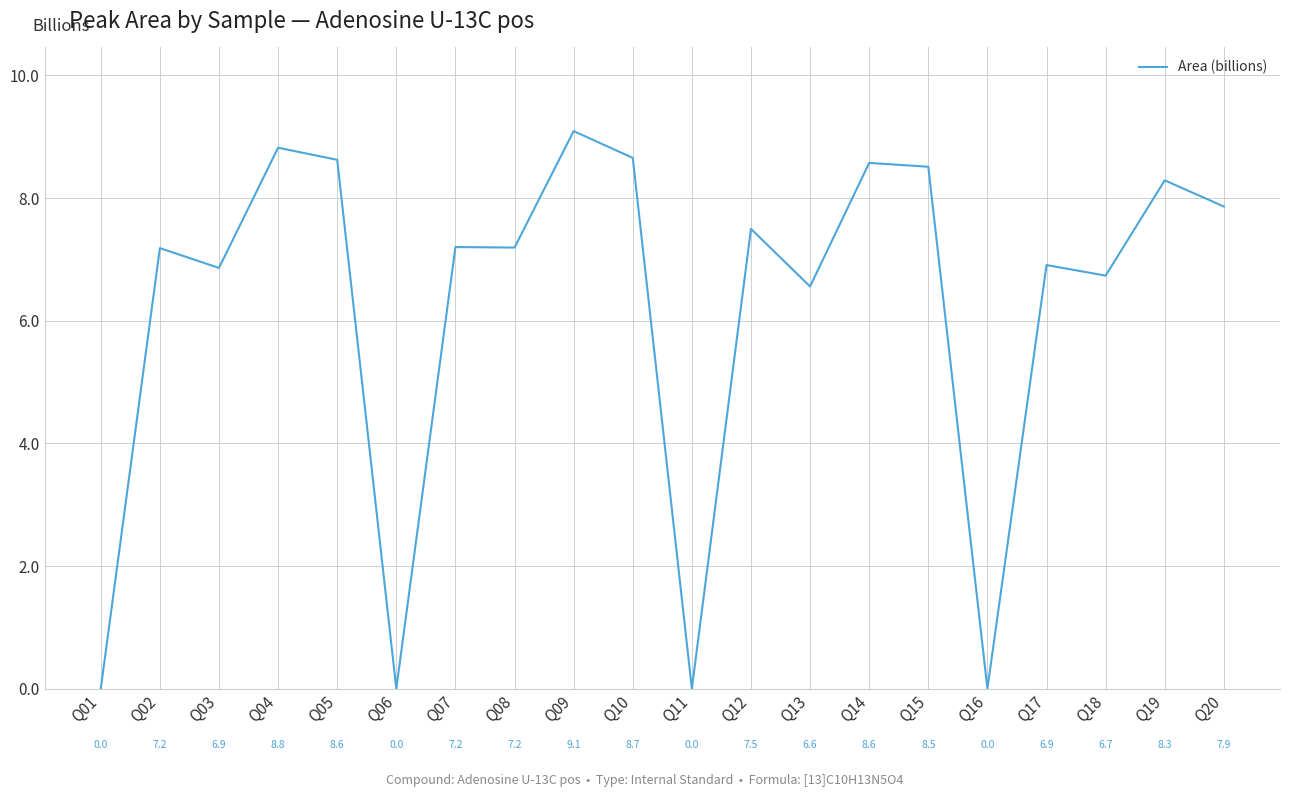

What is the sum of all values?

124.6